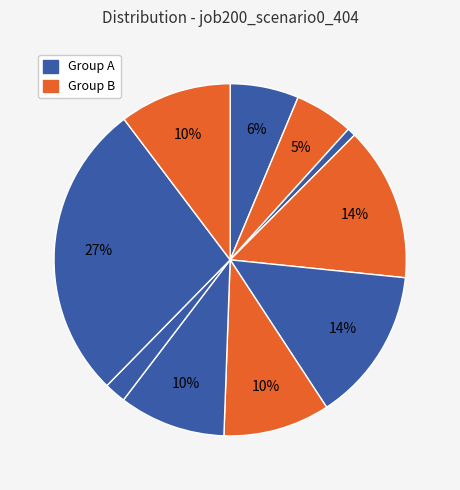

How many slices are in this pie chart?

10